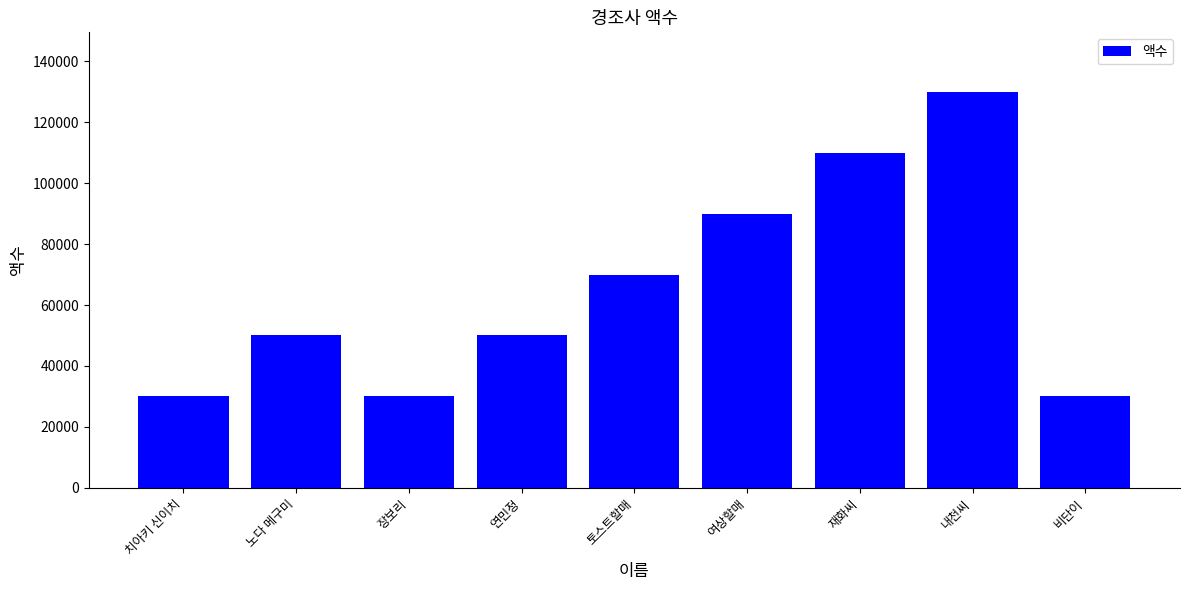

How many data points are less than 50000?

3